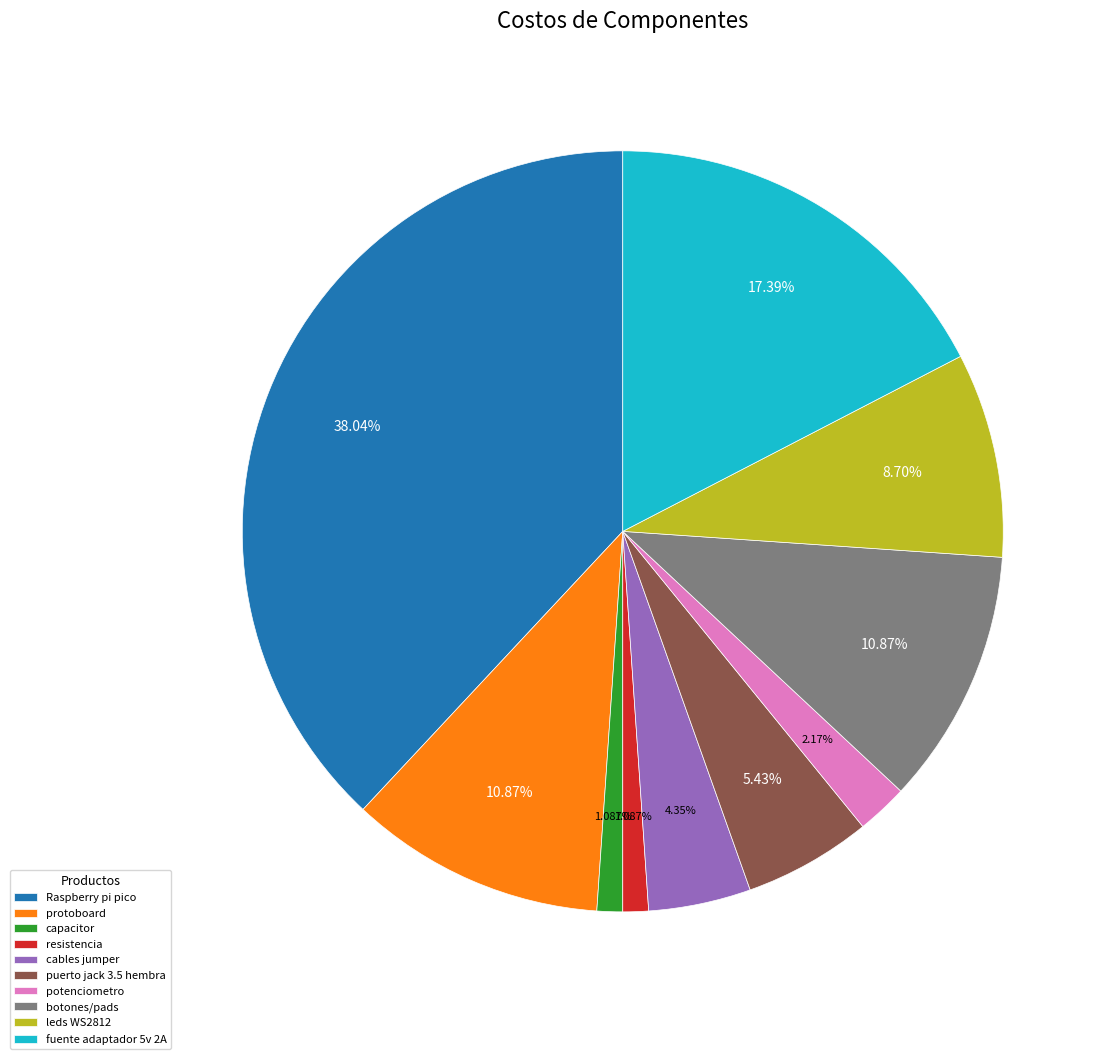

Which slice is the largest?

Raspberry pi pico